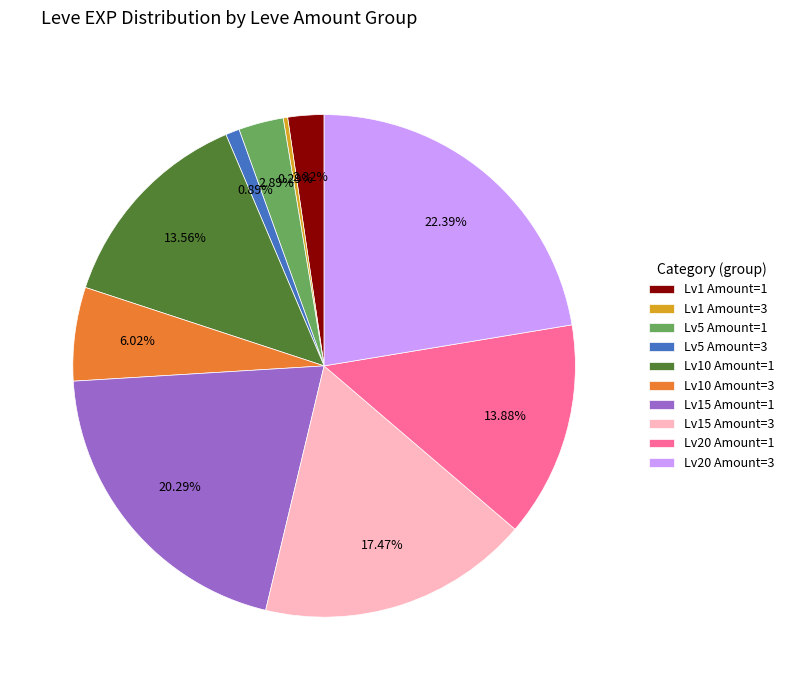

What is the ratio of the value at Lv10 Amount=1 to the value at Lv20 Amount=1?

1.0